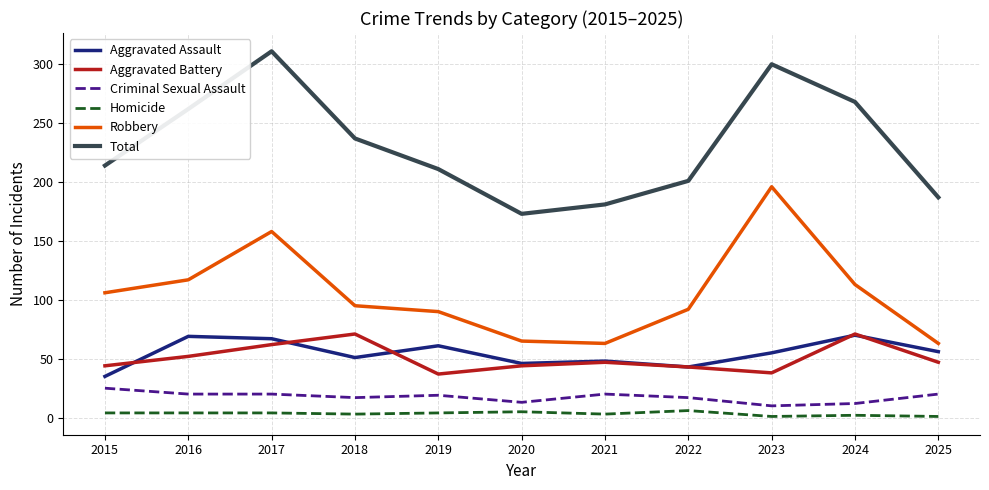

Is the value of Criminal Sexual Assault at 2024 greater than the value of Total at 2021?

No